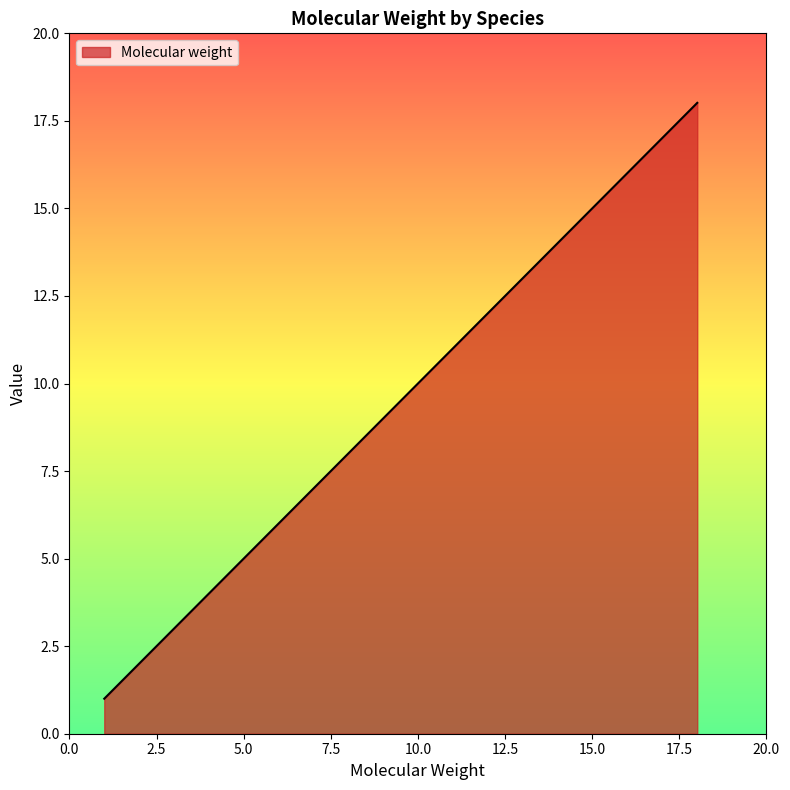

What is the difference between the maximum and minimum values?

17.0